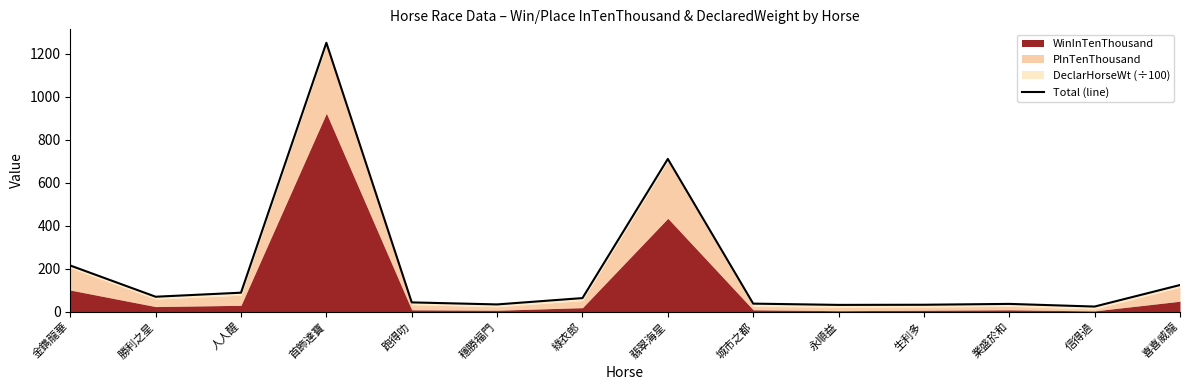

Reading right to left, list all the values displayed in this chart.

喜喜威龍=124.4	信得過=24.2	業盛於和=36.5	生利多=32.5	永順益=31.9	城市之都=37.8	翡翠海星=711.2	綠衣郎=63.6	穩勝福門=34.0	跑得叻=43.5	首飾達寶=1251.8	人人醒=88.7	勝利之星=69.9	金鐫龍華=215.2